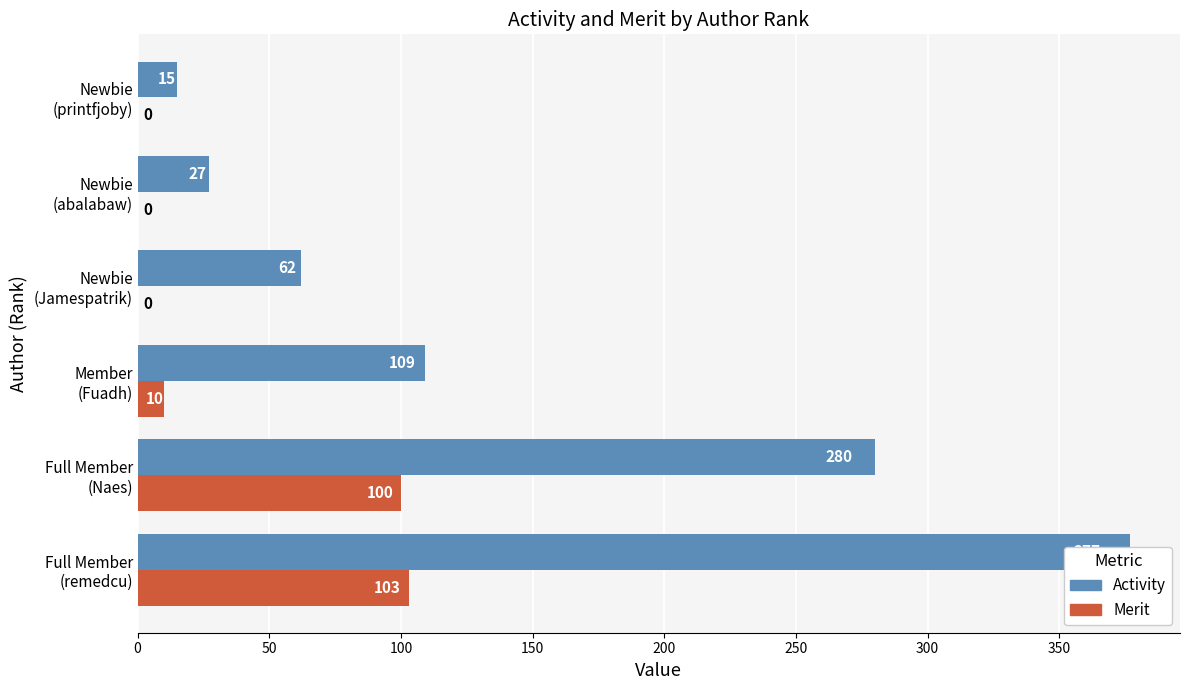

Between Full Member (Naes) and Newbie (Jamespatrik), which is larger?

Full Member (Naes)